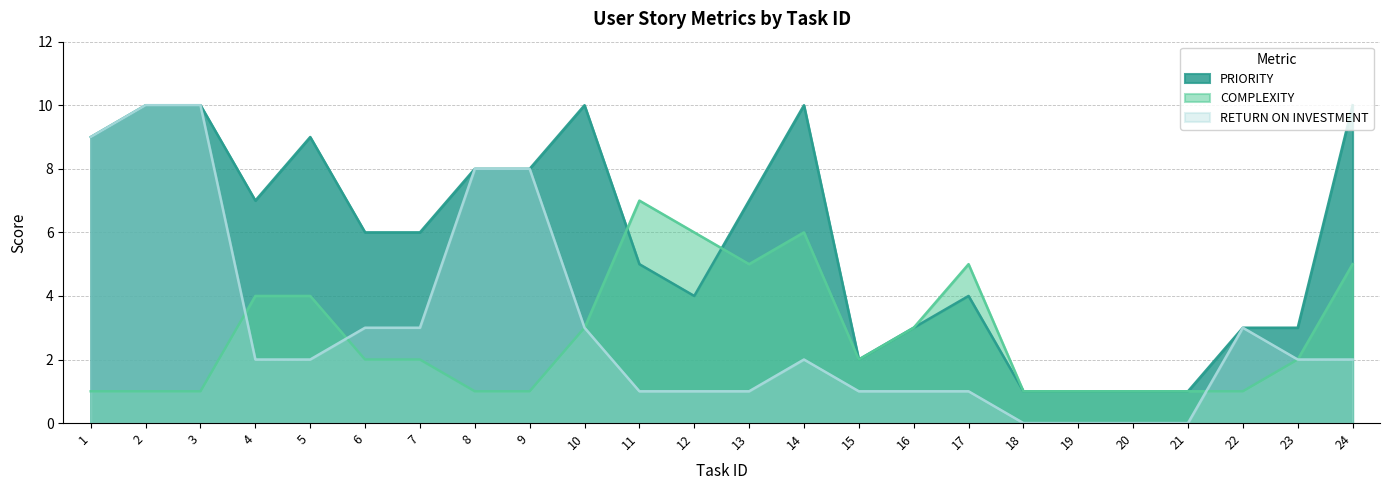

Which has a higher value, 1 or 22?

1